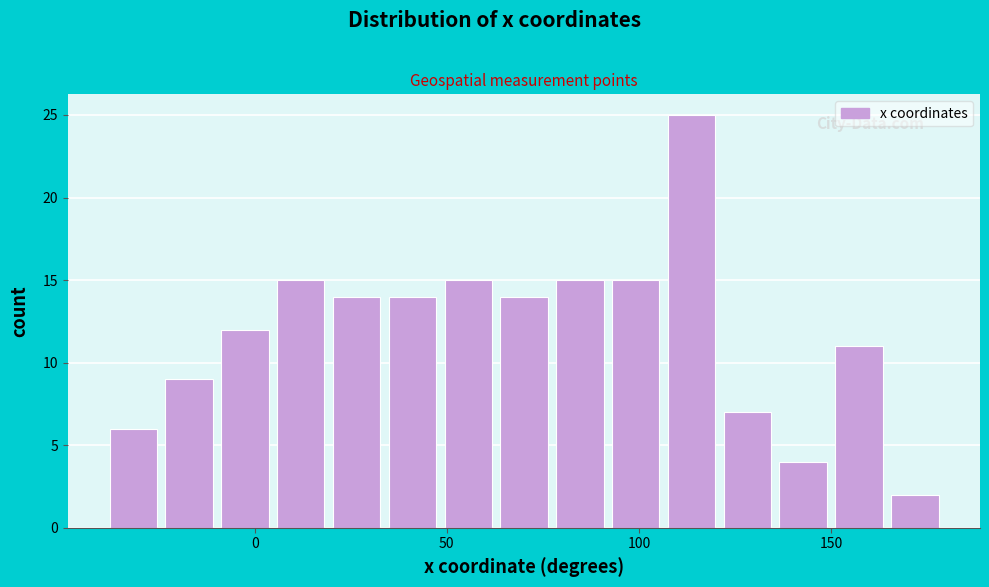

Around what value on the x-axis is the tallest bar? Give the approximate position of its centre, as read against the axis.

115